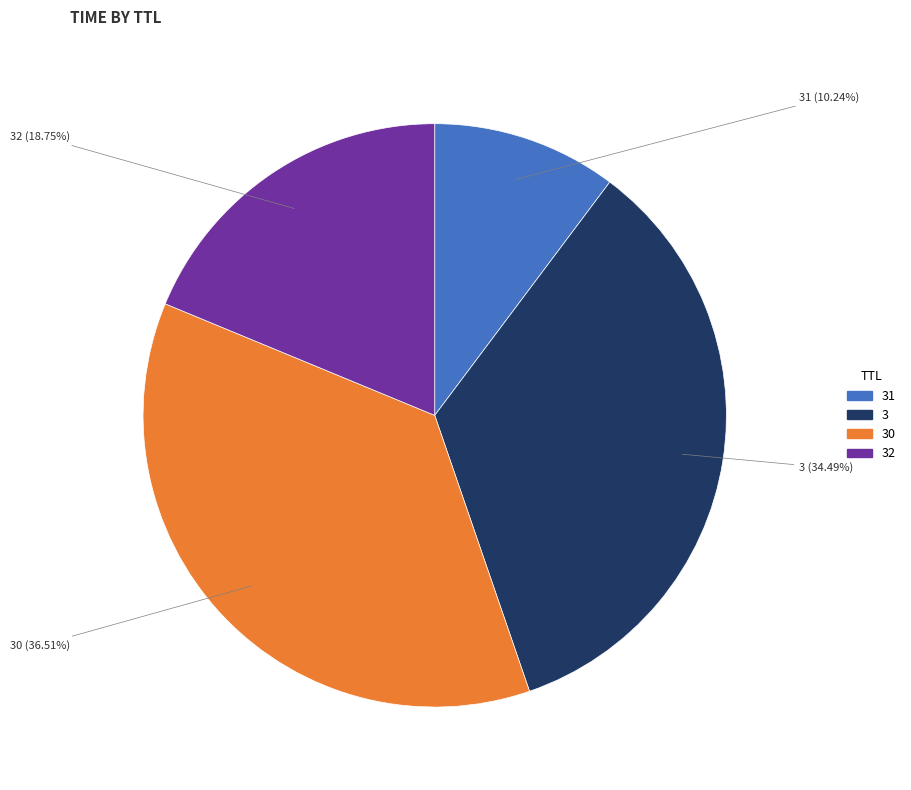

Is there any slice that represents more than half of the pie?

No